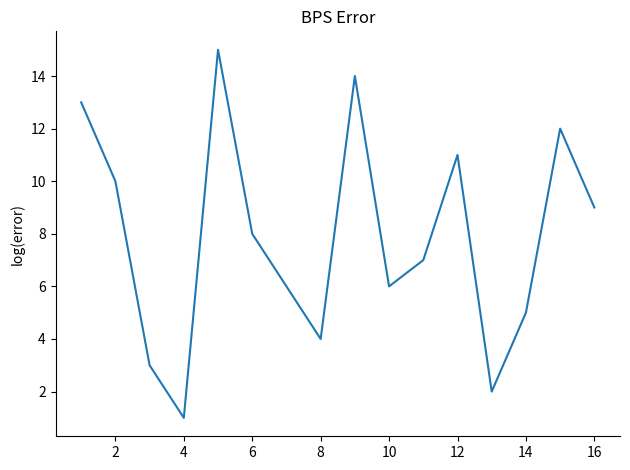

What is the difference between the maximum and minimum values?

14